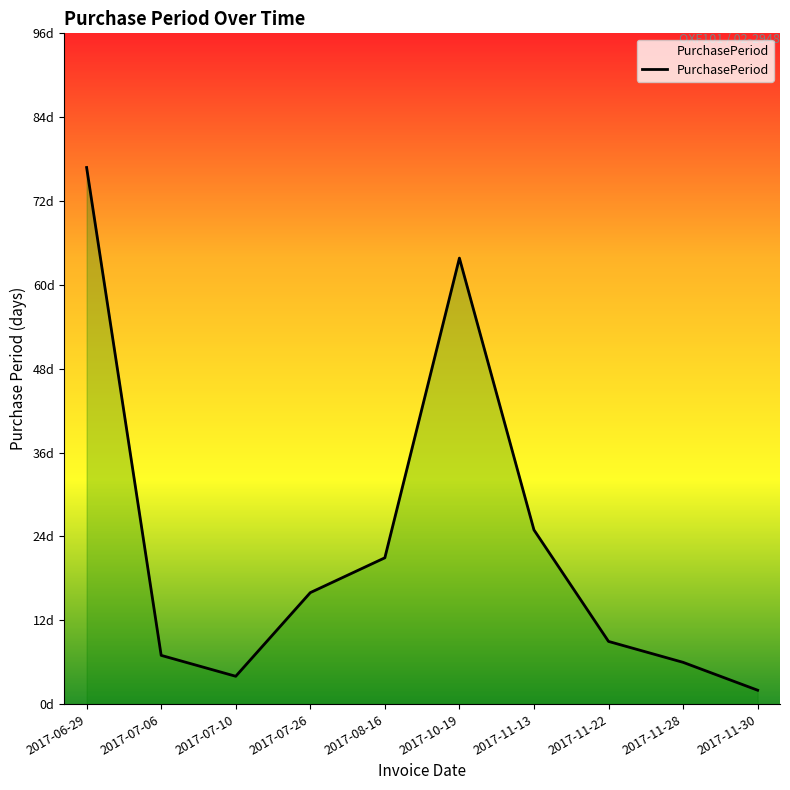

What is the change in value from 2017-07-26 to 2017-10-19?

+48